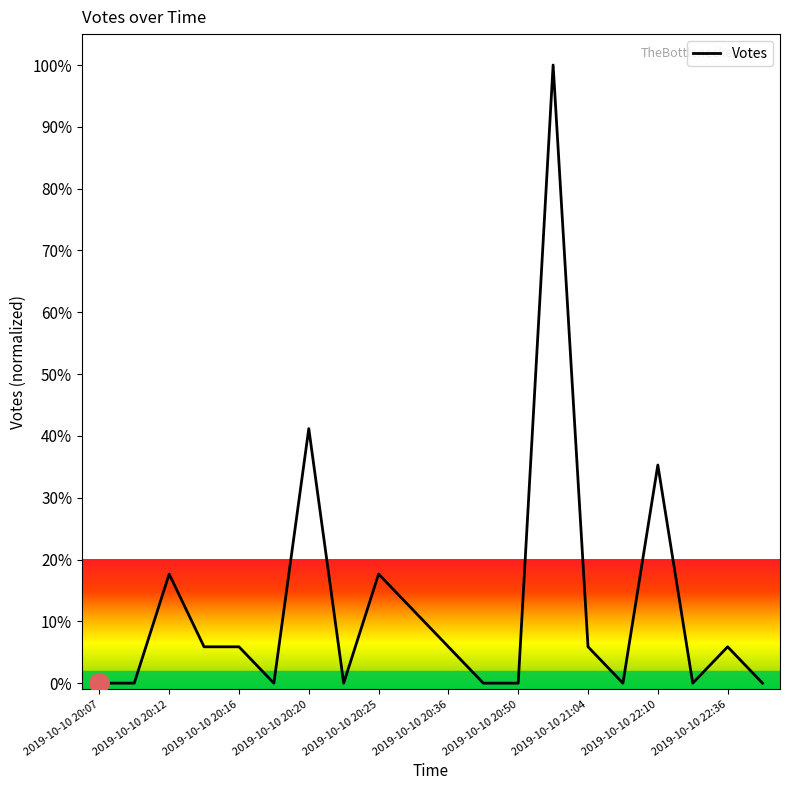

What is the greatest value displayed?

100.0